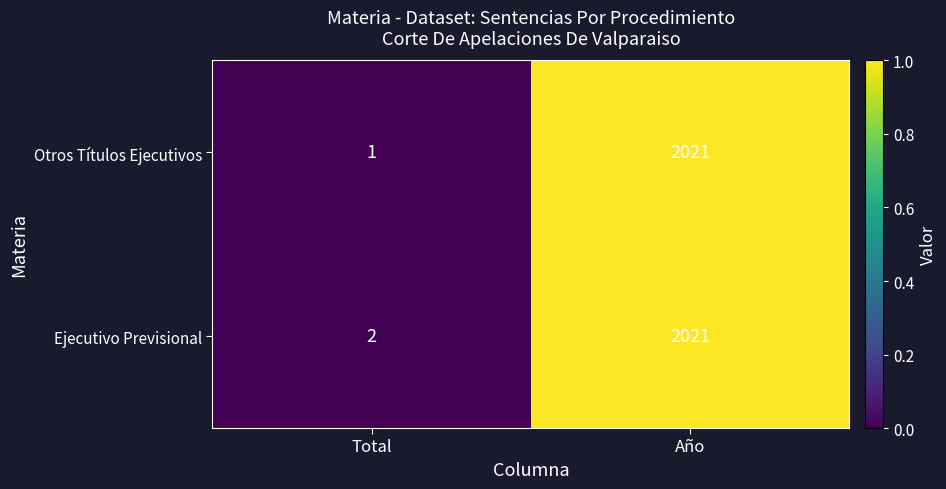

Which series has the largest range (max minus min)?

Otros Títulos Ejecutivos